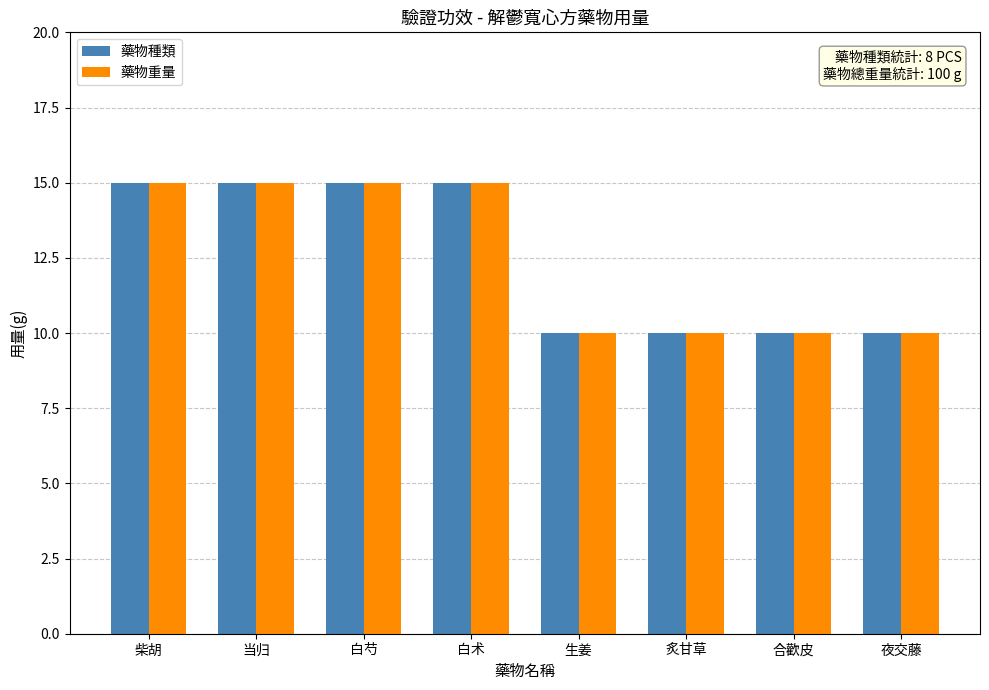

What are all the series names shown in the legend?

藥物種類, 藥物重量